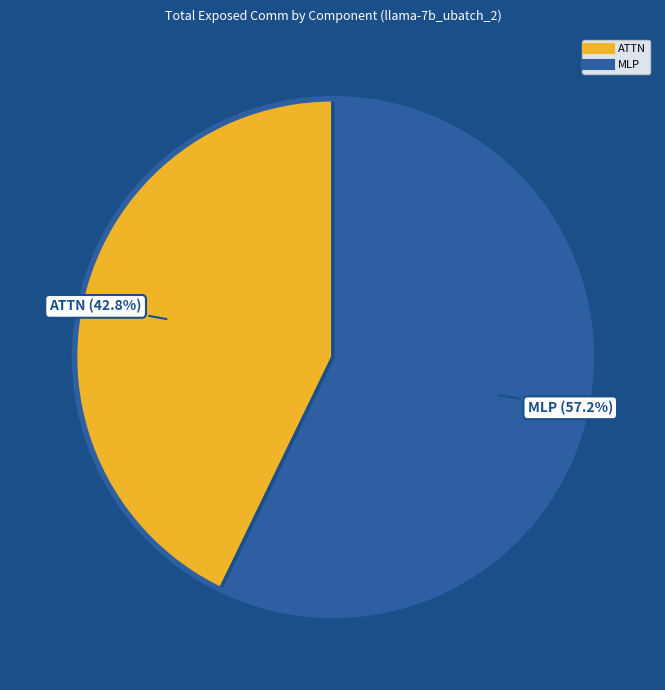

Is there any slice that represents more than half of the pie?

Yes